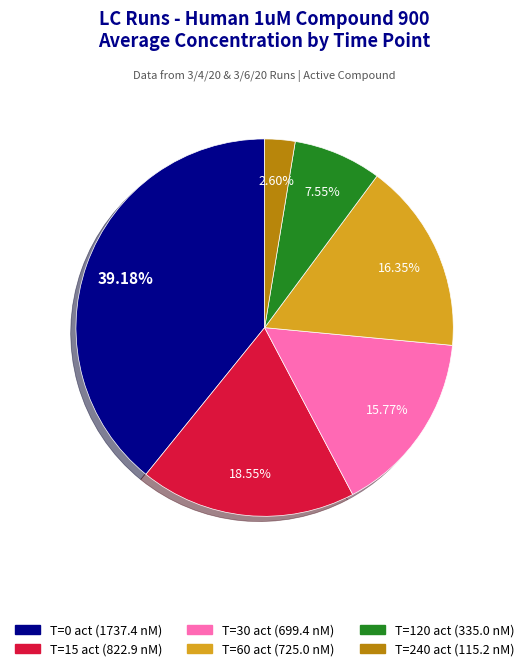

What is the smallest slice in the pie chart?

T=240 act